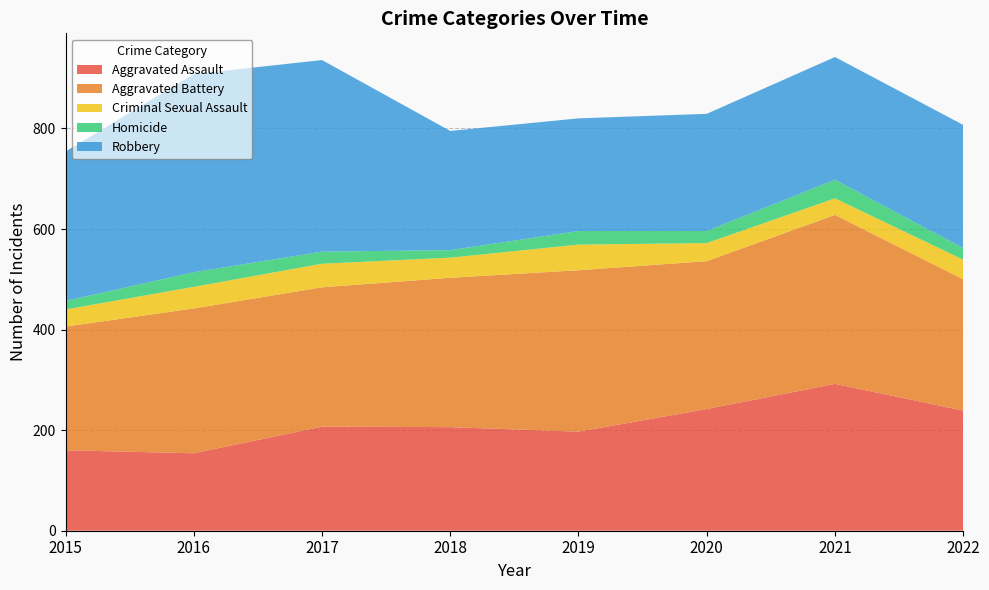

Reading right to left, list all the values displayed in this chart.

Aggravated Assault: 2022=239	2021=292	2020=242	2019=197	2018=206	2017=207	2016=154	2015=160
Aggravated Battery: 2022=261	2021=336	2020=294	2019=321	2018=297	2017=277	2016=288	2015=246
Criminal Sexual Assault: 2022=39	2021=33	2020=36	2019=51	2018=40	2017=47	2016=43	2015=34
Homicide: 2022=23	2021=37	2020=24	2019=27	2018=15	2017=24	2016=29	2015=17
Robbery: 2022=245	2021=244	2020=233	2019=224	2018=237	2017=381	2016=394	2015=297